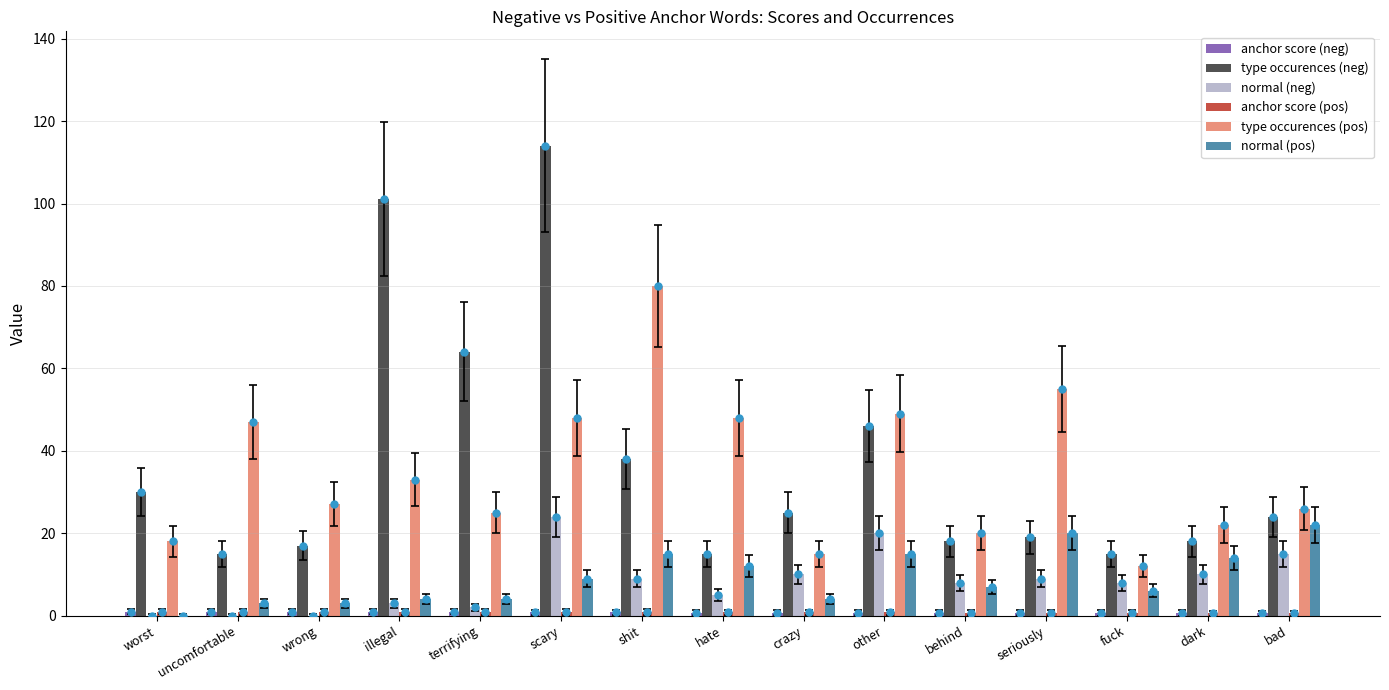

What are all the series names shown in the legend?

anchor score (neg), type occurences (neg), normal (neg), anchor score (pos), type occurences (pos), normal (pos)